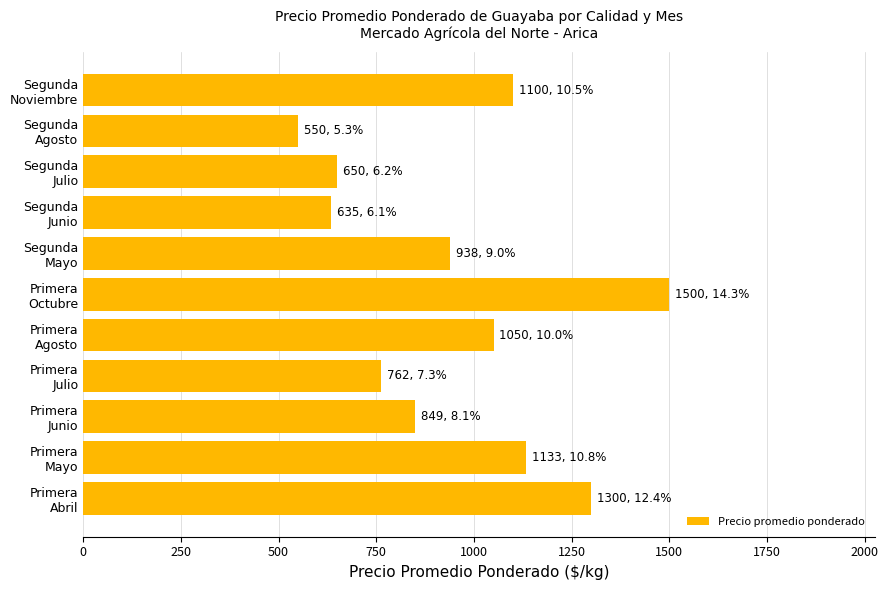

What is the average value?

952